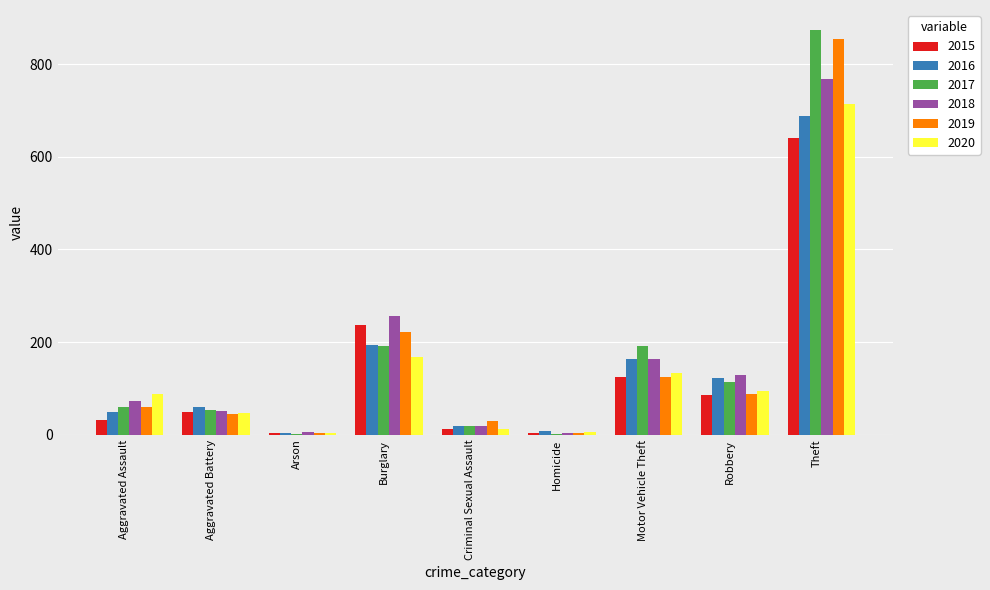

The 2020 series shows 263 at Burglary. True or false?

False